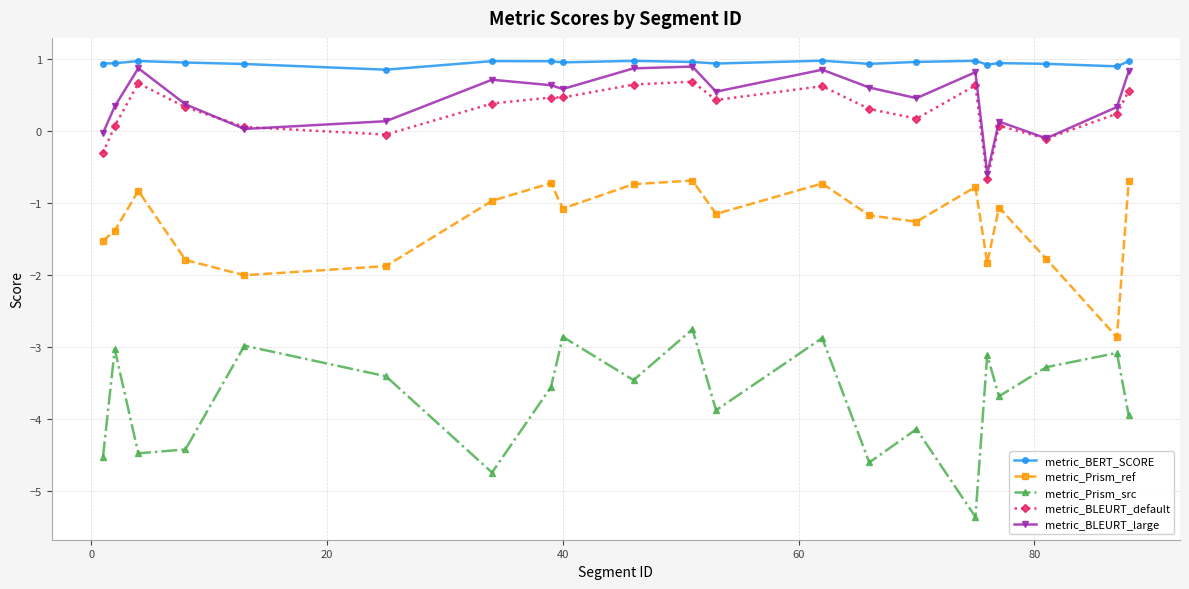

What is the greatest value displayed?

1.0